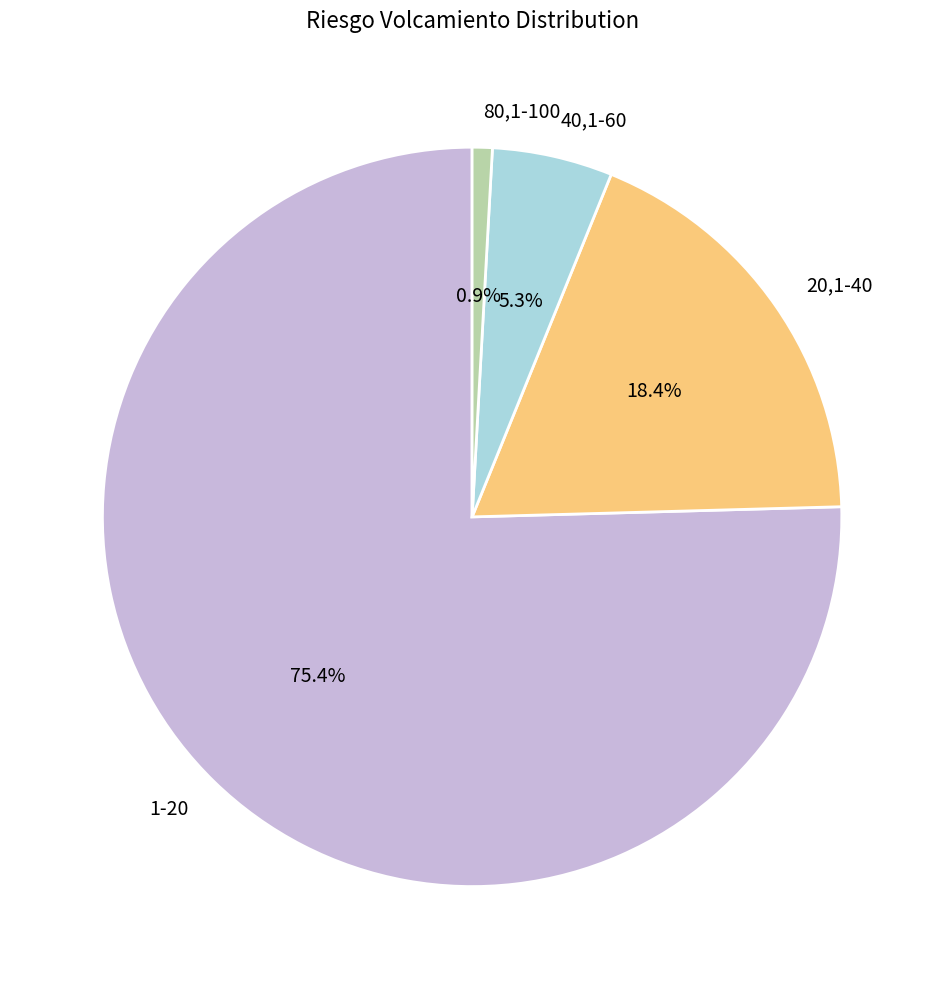

To the nearest percent, what portion does 1-20 represent?

75%